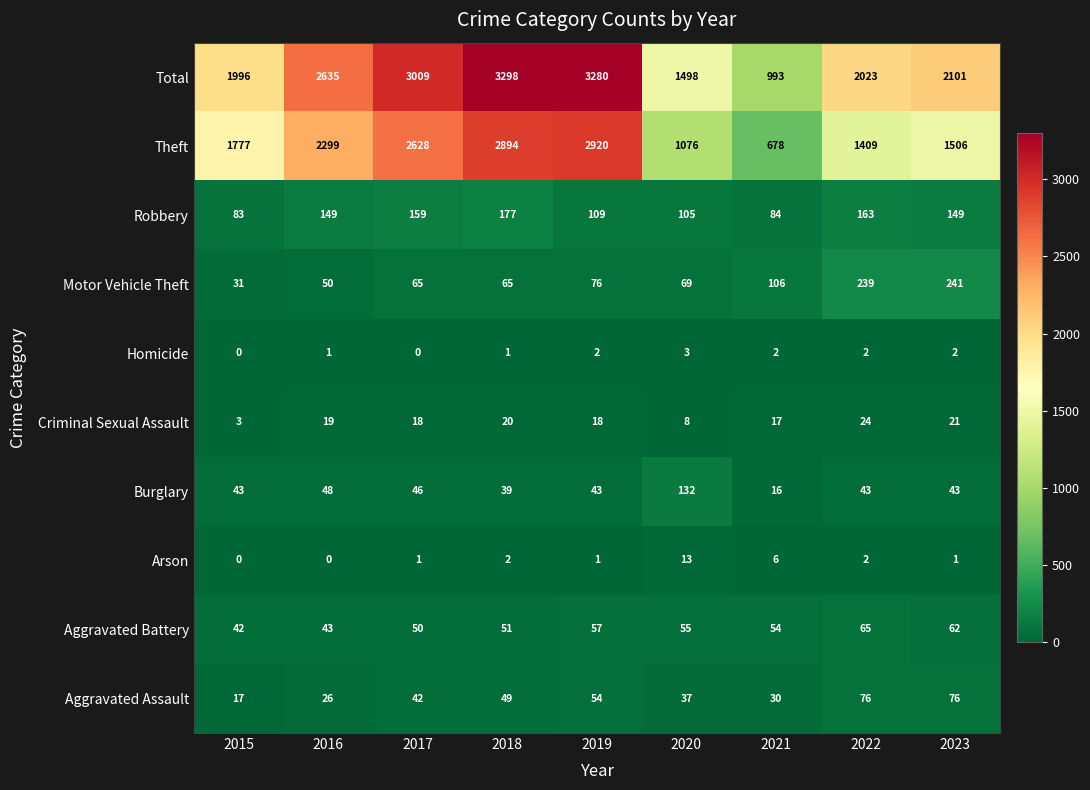

At which label is Aggravated Assault closest to 46?

2018